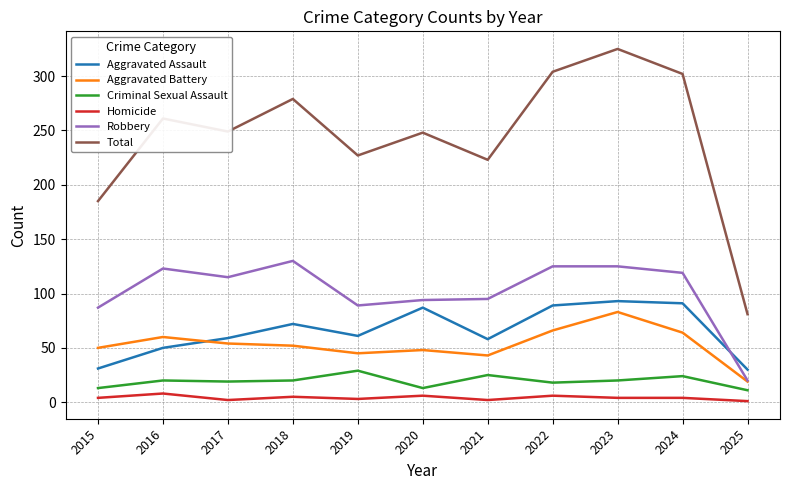

True or false: Aggravated Assault and Total cross at least once.

False